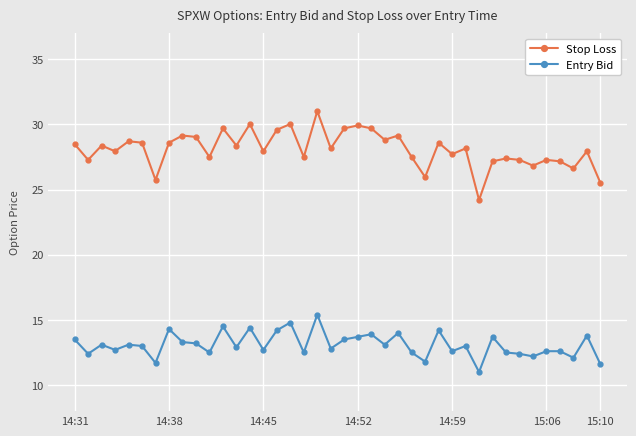

What is the value of the Stop Loss point at the 22nd from the left?

29.9